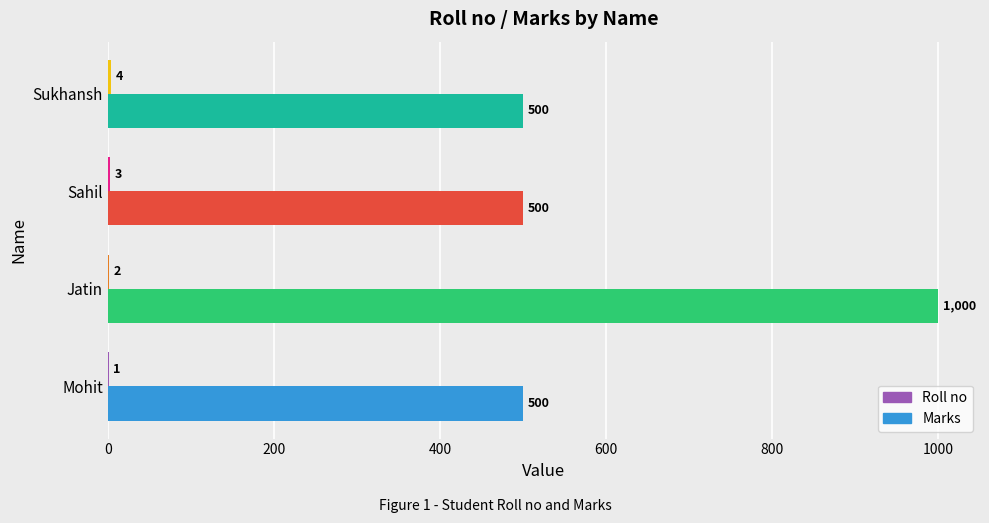

Which series changed the most between Jatin and Sukhansh?

Marks